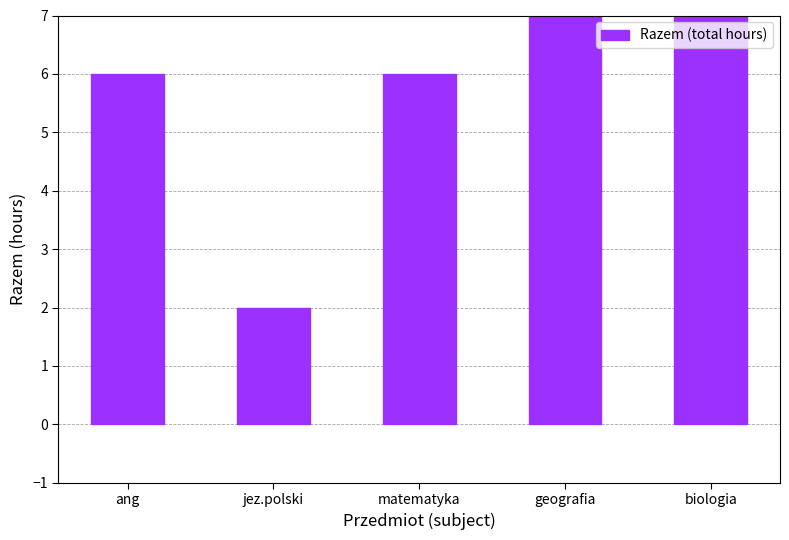

Reading right to left, what are all the values shown in this chart?

biologia=10	geografia=8	matematyka=6	jez.polski=2	ang=6